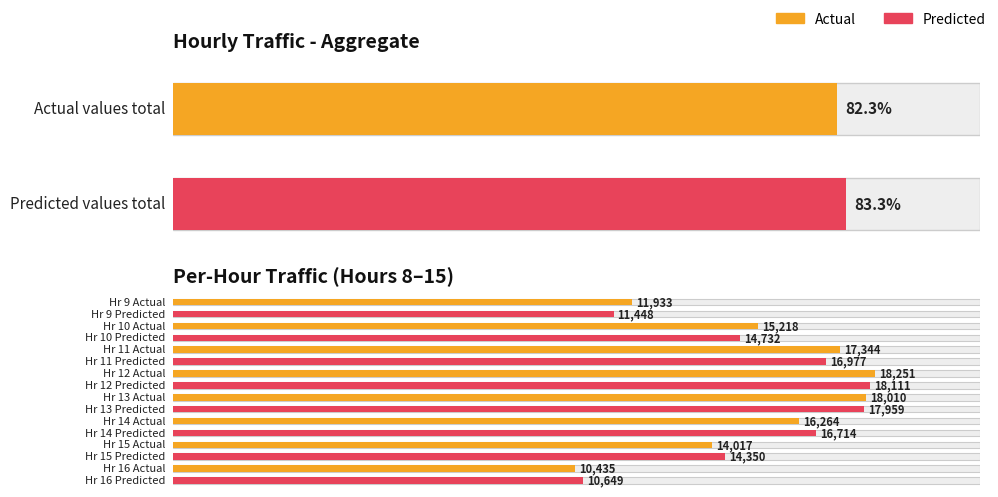

What are all the series names shown in the legend?

actual, predicted